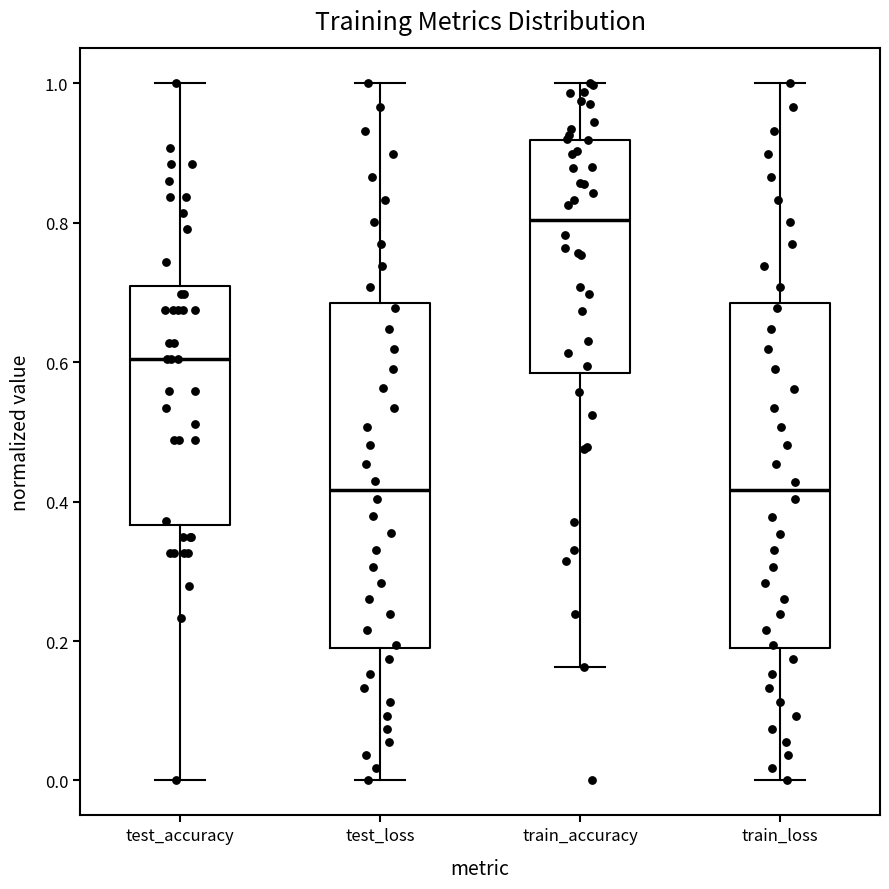

Which box has the highest median line?

train_accuracy